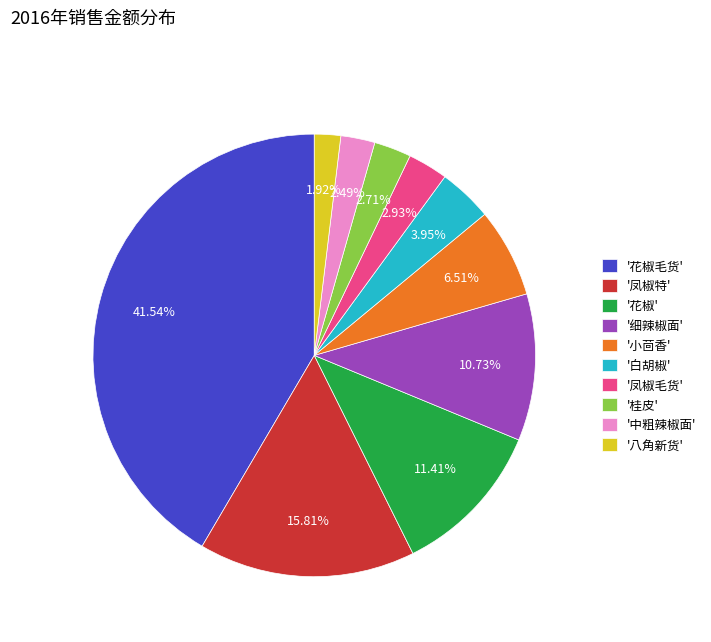

Do '白胡椒' and '桂皮' together represent more than half of the pie?

No